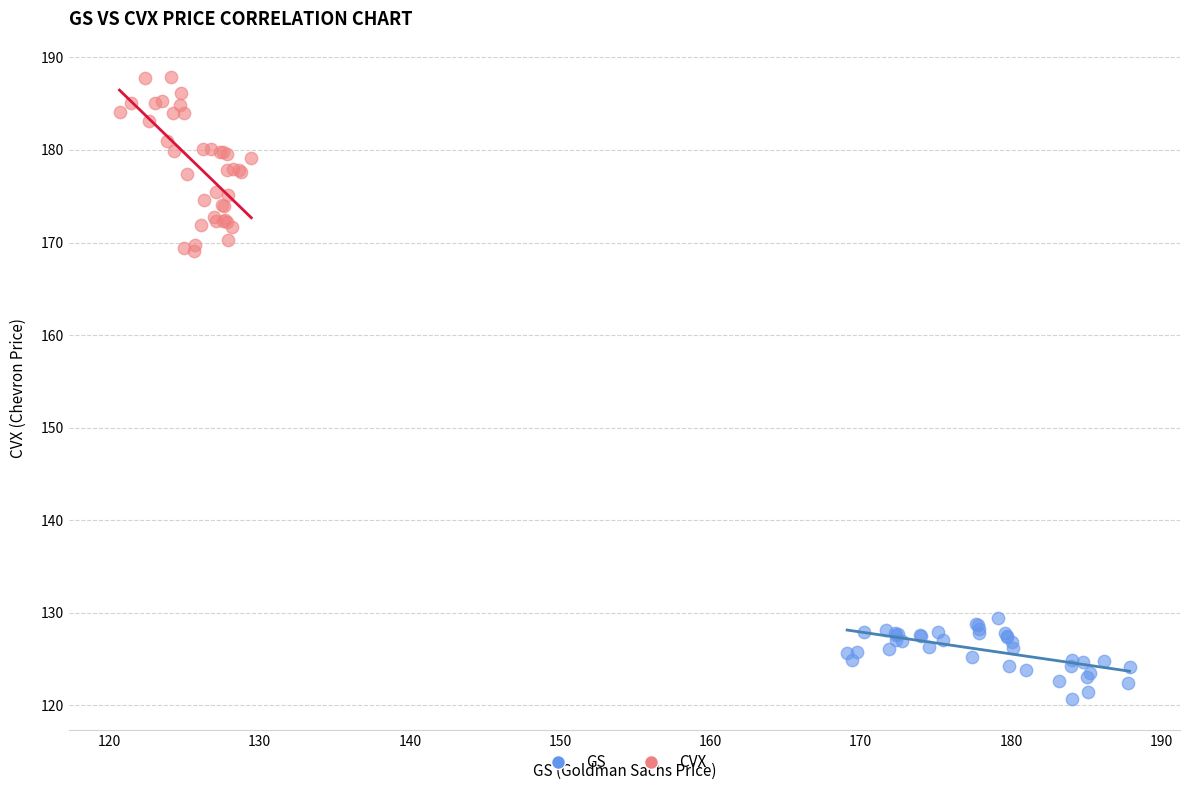

Which series reaches the maximum Y coordinate?

CVX